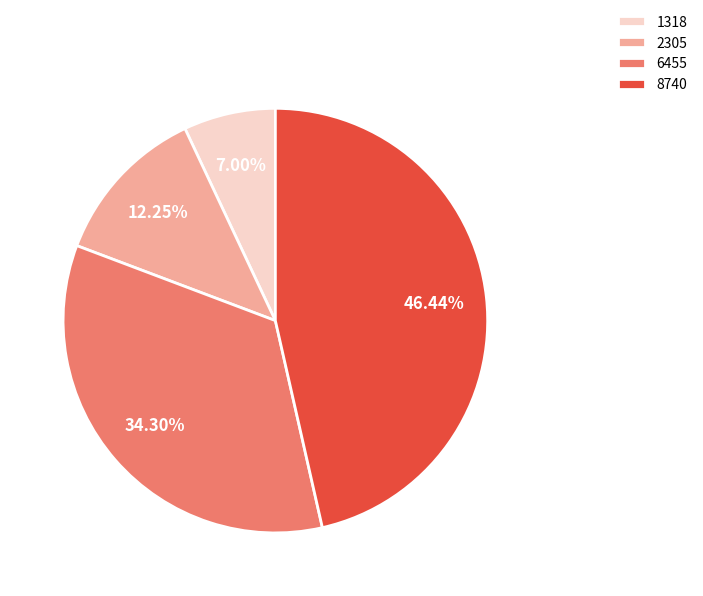

Which has a higher value, 6455 or 8740?

8740